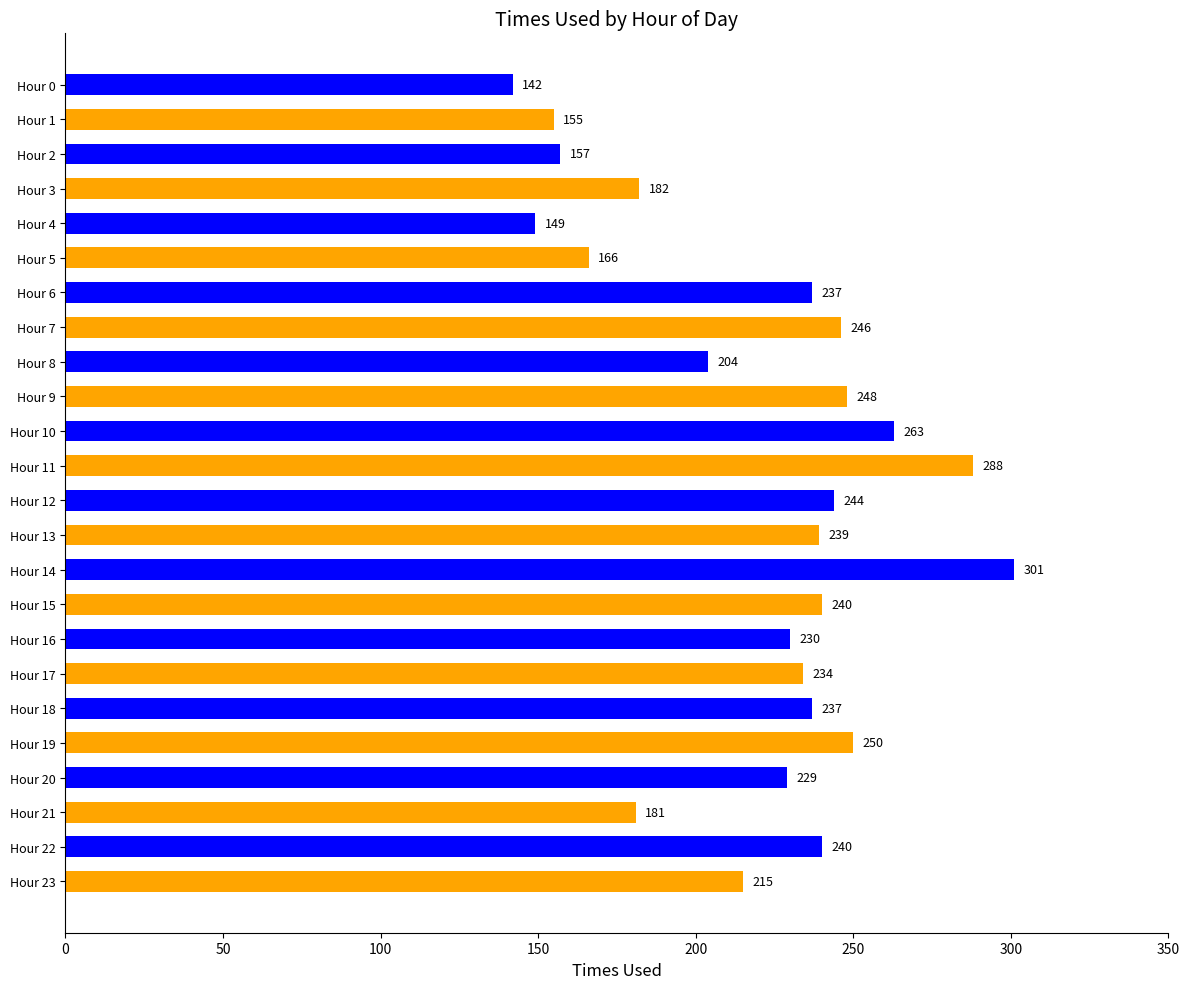

How many data points are less than 237?

12